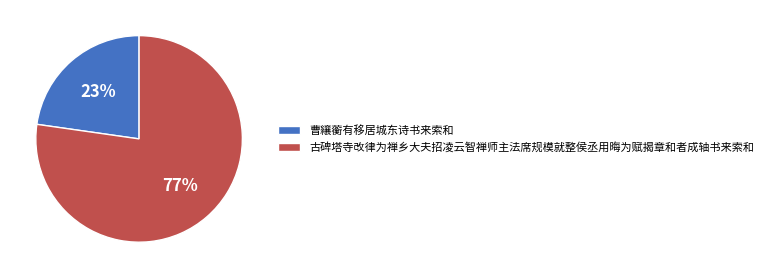

To the nearest percent, what portion does 曹纕蘅有移居城东诗书来索和 represent?

23%